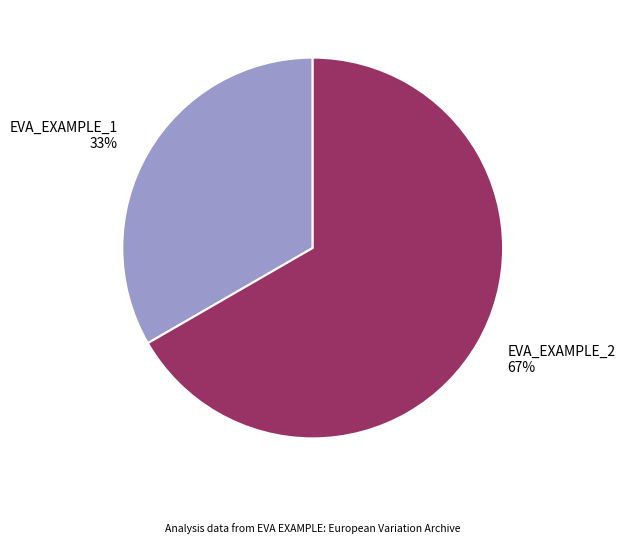

How many segments does this pie chart have?

2